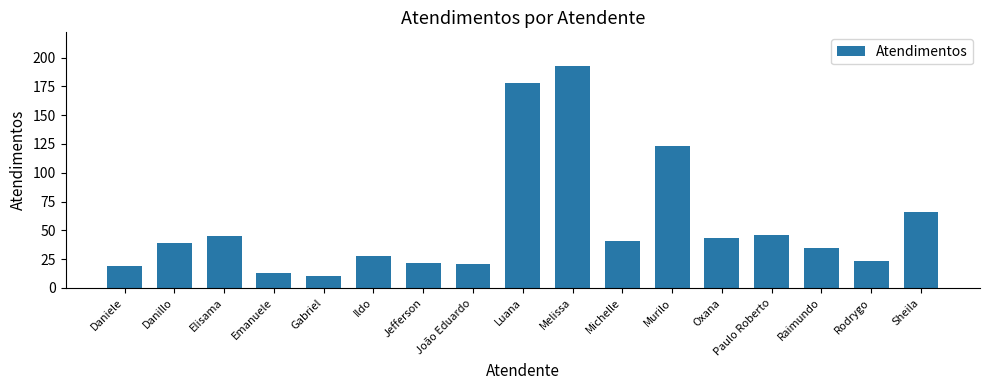

How many series are shown in this chart?

1